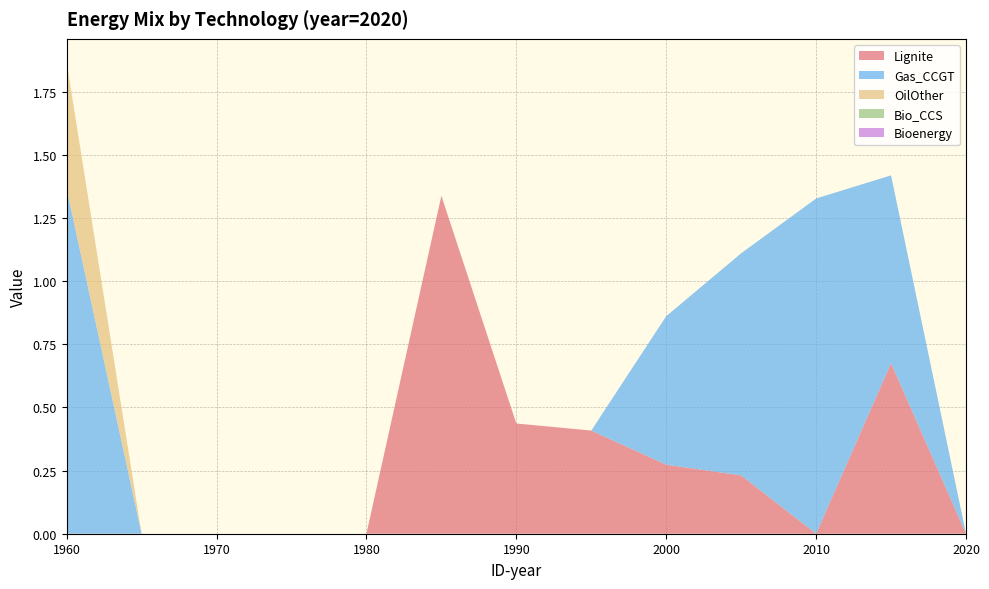

Reading left to right, list all the values displayed in this chart.

Lignite: 1960=0.0	1965=0.0	1970=0.0	1975=0.0	1980=0.0	1985=1.3	1990=0.4	1995=0.4	2000=0.3	2005=0.2	2010=0.0	2015=0.7	2020=0.0
Gas_CCGT: 1960=1.4	1965=0.0	1970=0.0	1975=0.0	1980=0.0	1985=0.0	1990=0.0	1995=0.0	2000=0.6	2005=0.9	2010=1.3	2015=0.7	2020=0.0
OilOther: 1960=0.5	1965=0.0	1970=0.0	1975=0.0	1980=0.0	1985=0.0	1990=0.0	1995=0.0	2000=0.0	2005=0.0	2010=0.0	2015=0.0	2020=0.0
Bio_CCS: 1960=0.0	1965=0.0	1970=0.0	1975=0.0	1980=0.0	1985=0.0	1990=0.0	1995=0.0	2000=0.0	2005=0.0	2010=0.0	2015=0.0	2020=0.0
Bioenergy: 1960=0.0	1965=0.0	1970=0.0	1975=0.0	1980=0.0	1985=0.0	1990=0.0	1995=0.0	2000=0.0	2005=0.0	2010=0.0	2015=0.0	2020=0.0